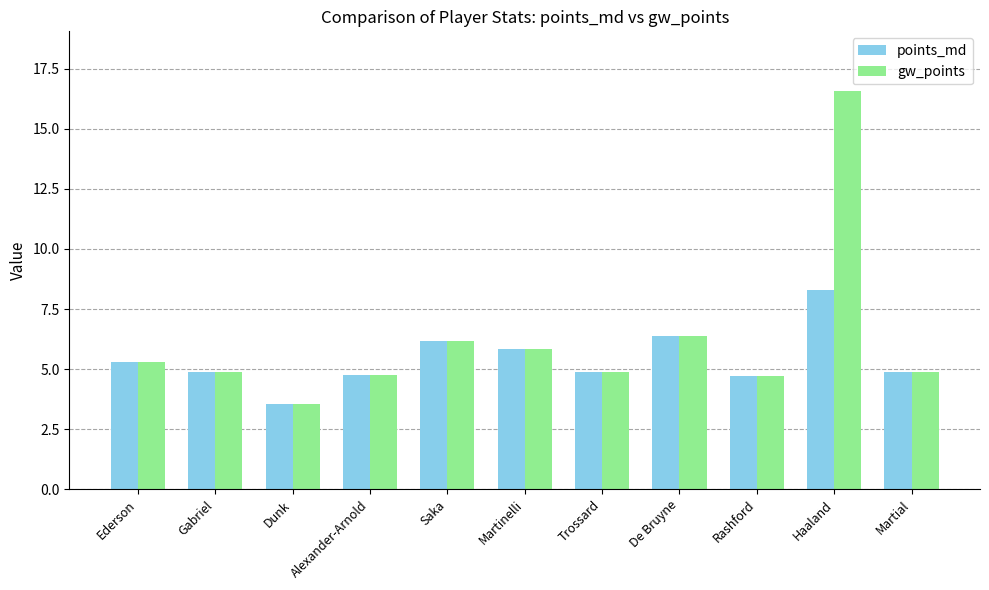

What is the average value of the gw_points series?

6.2